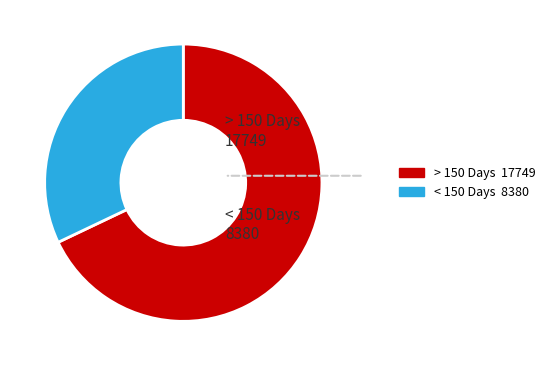

Is there a majority slice in this chart?

Yes